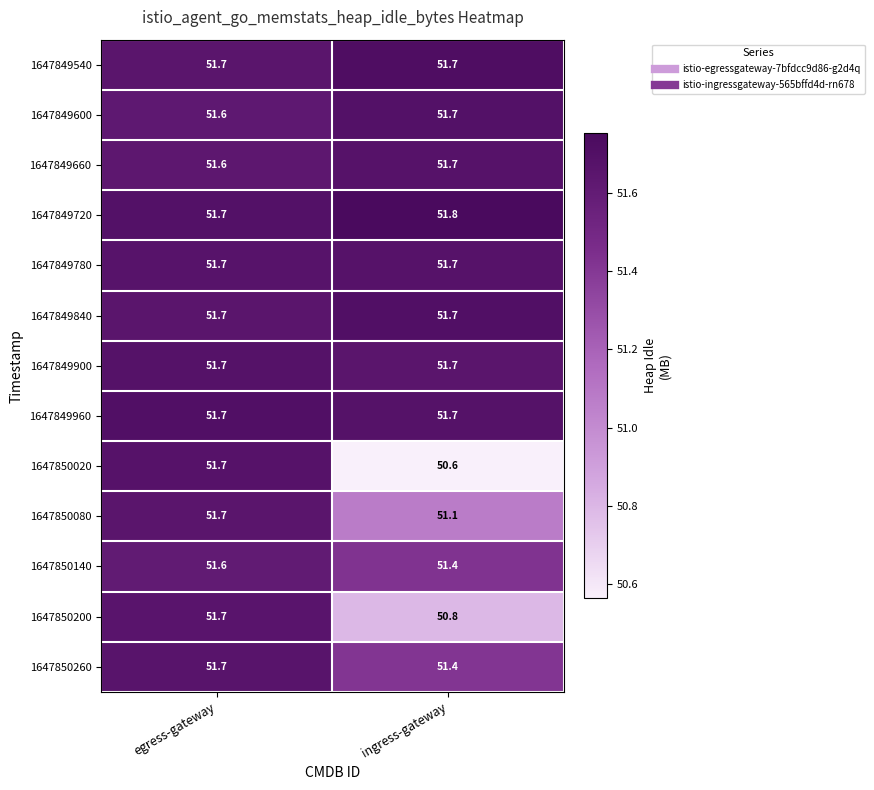

Which series has the largest range (max minus min)?

1647850020